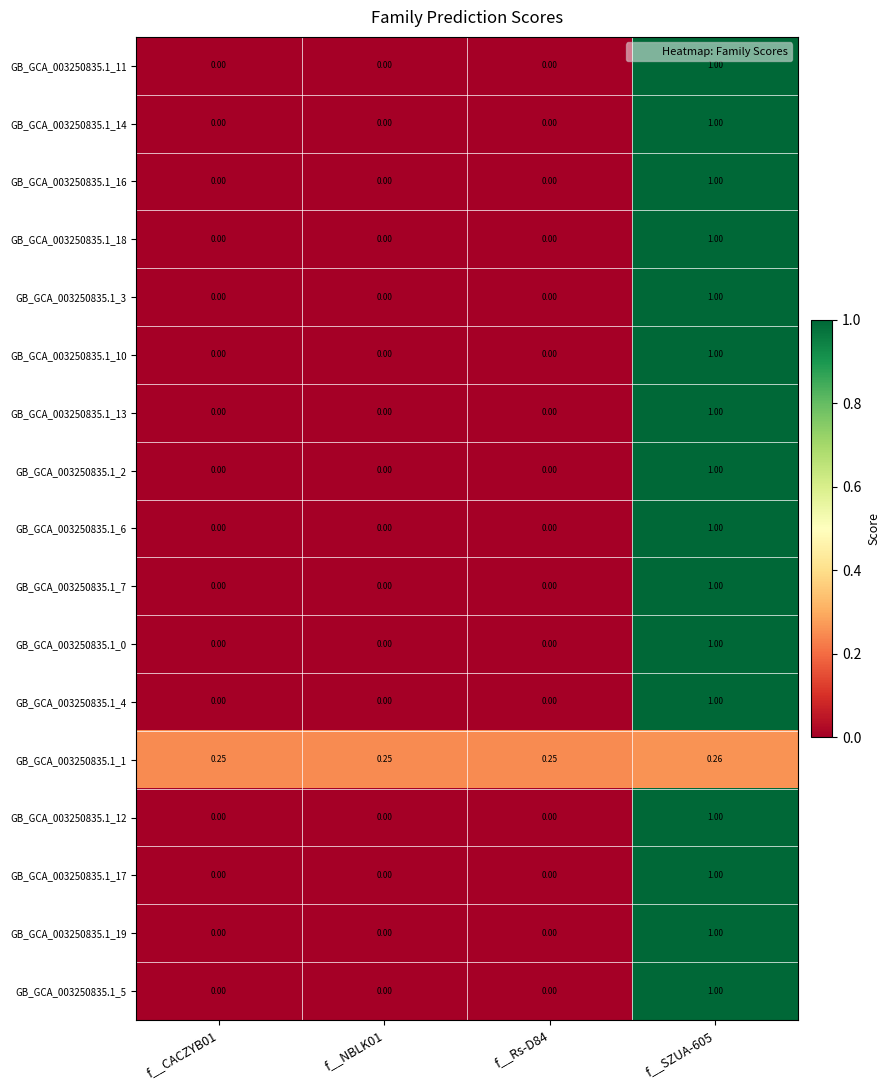

How many categories are shown in the chart?

4